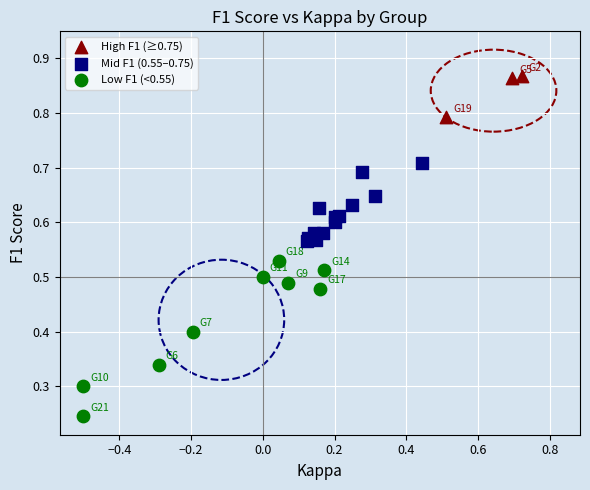

Which series reaches the maximum Y coordinate?

High F1 (≥0.75)